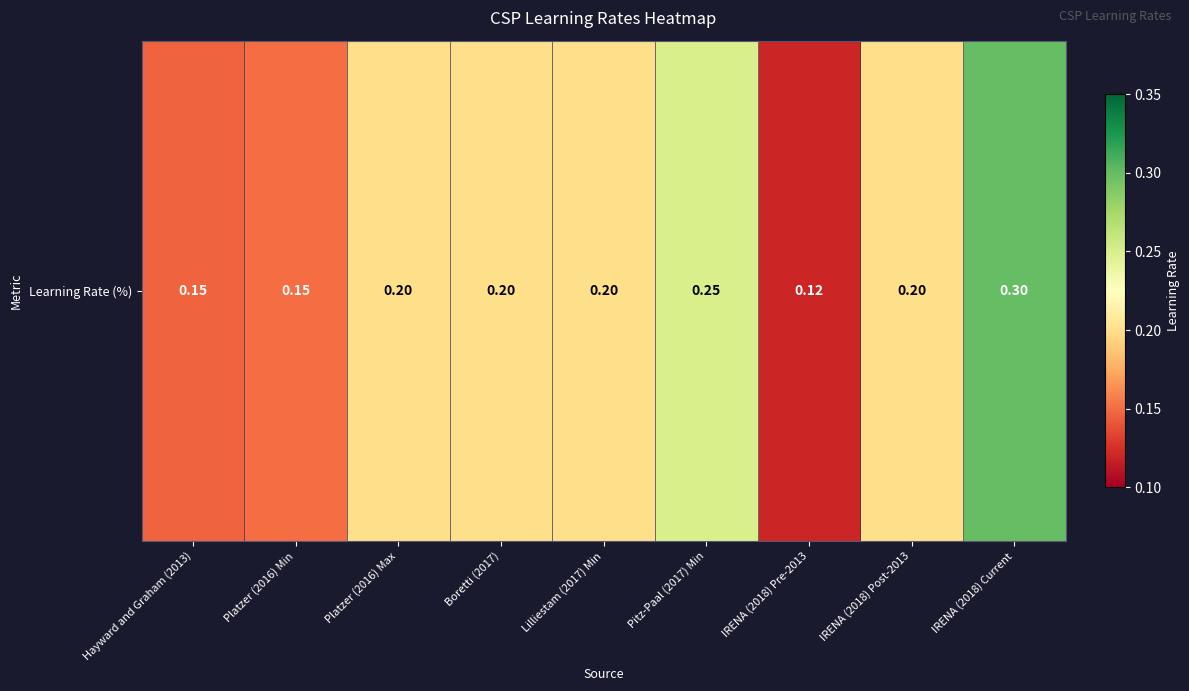

What is the change in value from Hayward and Graham (2013) to IRENA (2018) Current?

+0.2